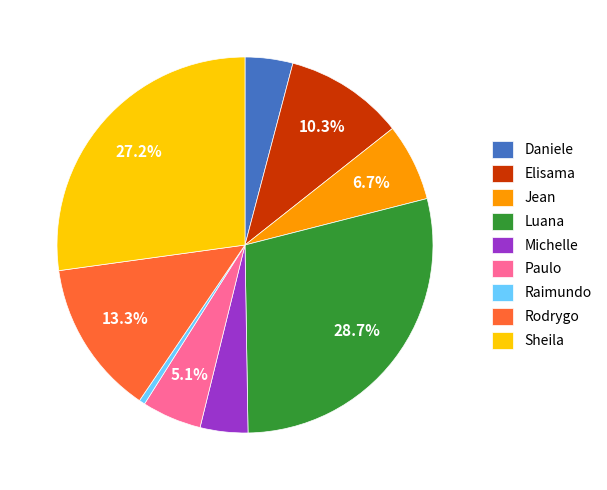

Combined, what portion of the pie is Rodrygo and Jean?

20.0%